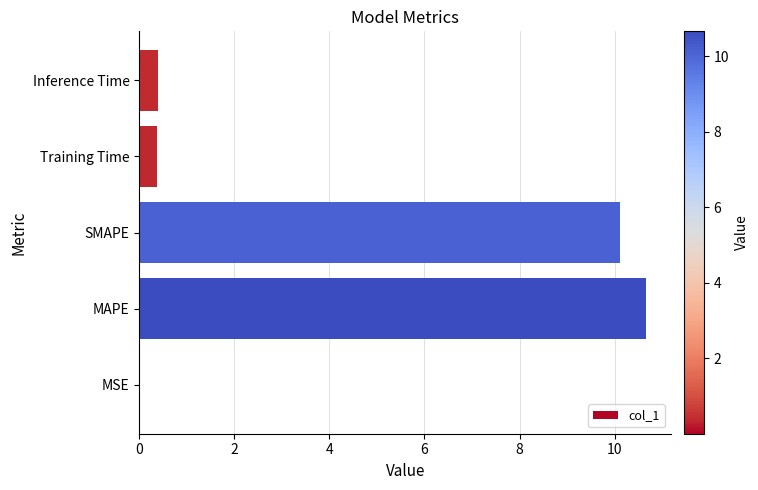

Read the value at Inference Time.

0.4